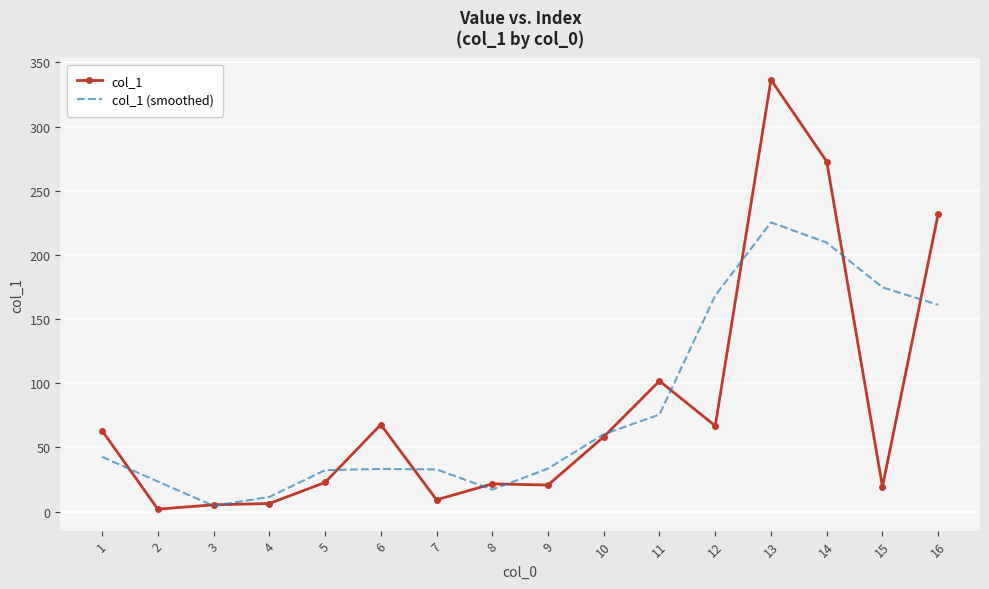

Which series changed the most between 3 and 11?

col_1